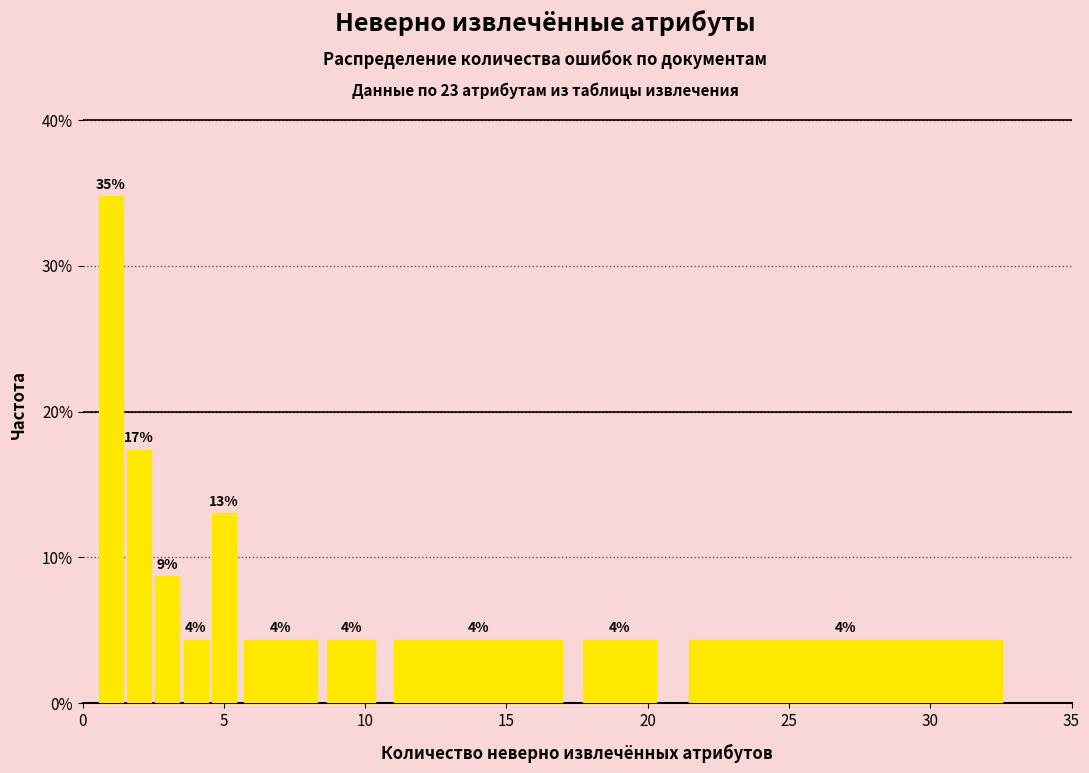

Around what value on the x-axis is the tallest bar? Give the approximate position of its centre, as read against the axis.

1.0